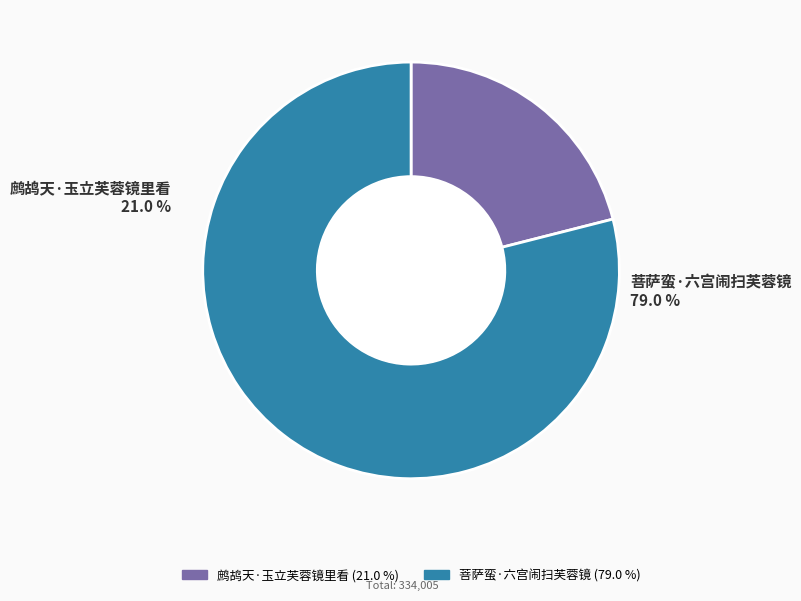

To the nearest percent, what is the difference between the largest and smallest slice percentages?

58%